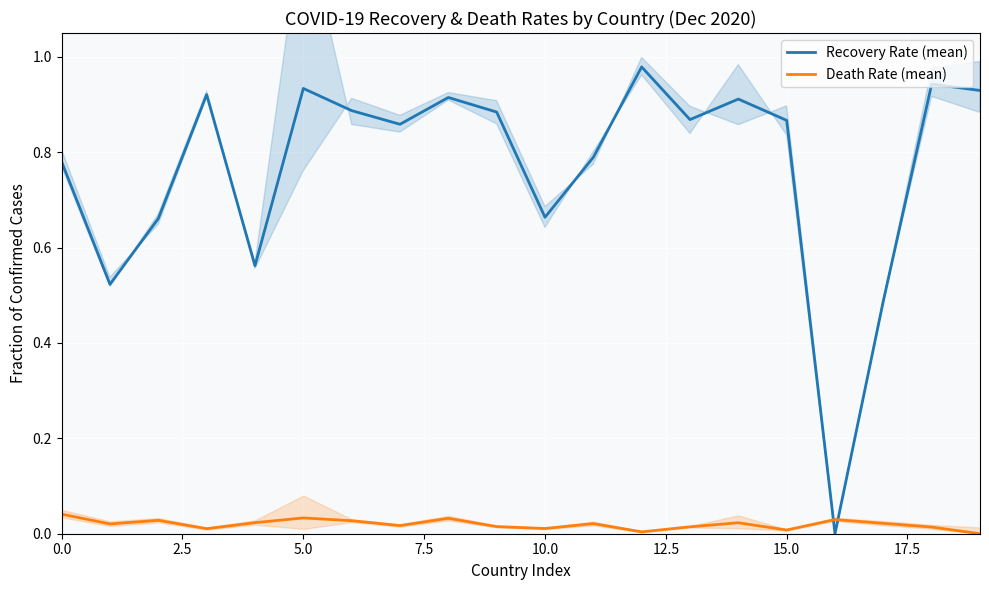

After their last crossing, which series has the higher values: Death Rate (mean) or Recovery Rate (mean)?

Recovery Rate (mean)